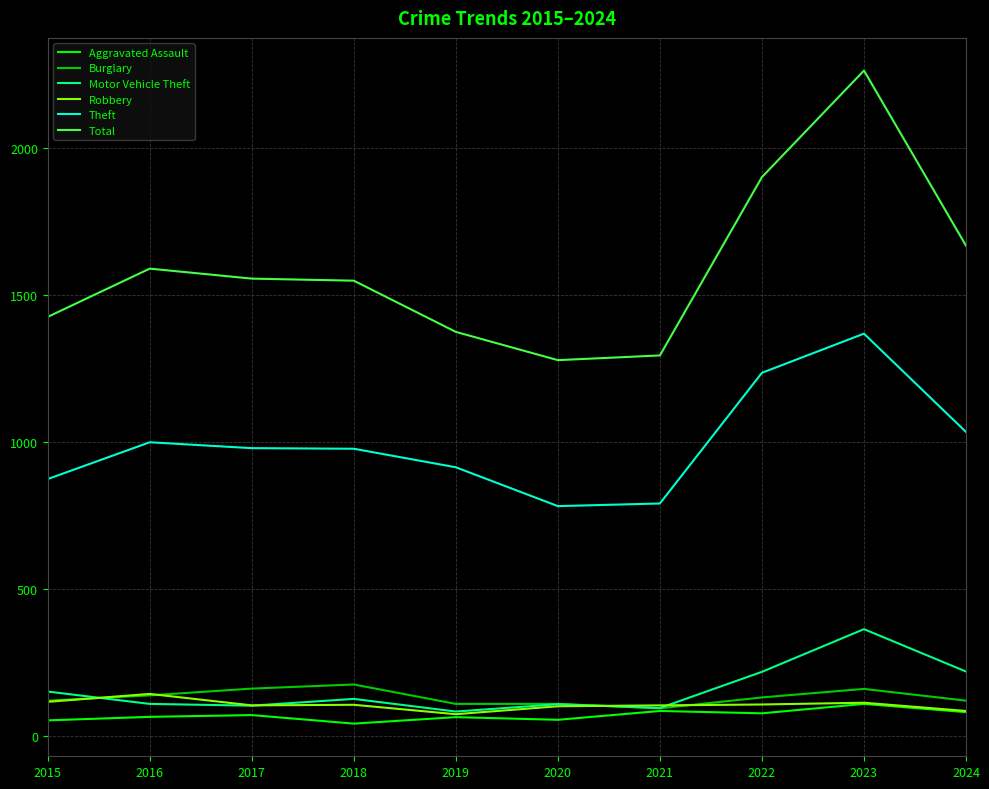

What is the total value across all series at 2021?

2467